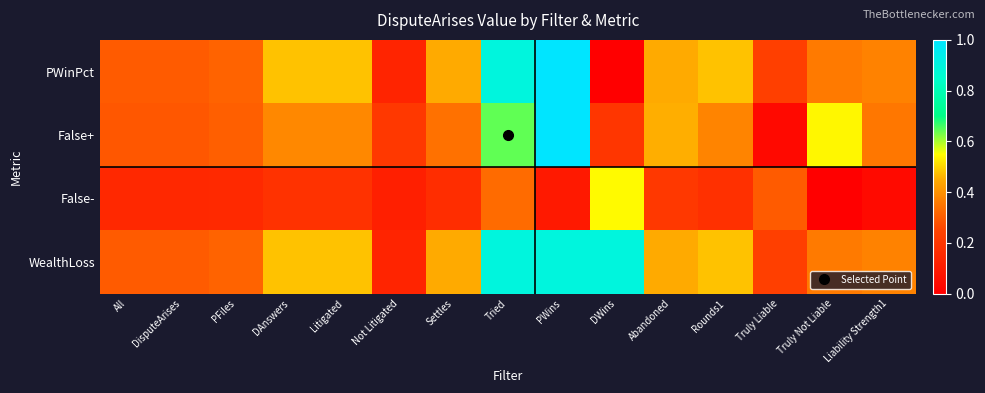

Reading left to right, extract all data points from this chart.

PWinPct: All=0.3	DisputeArises=0.3	PFiles=0.3	DAnswers=0.5	Litigated=0.5	Not Litigated=0.1	Settles=0.5	Tried=0.9	PWins=1.0	DWins=0.0	Abandoned=0.5	Rounds1=0.5	Truly Liable=0.2	Truly Not Liable=0.4	Liability Strength1=0.4
False+: All=0.3	DisputeArises=0.3	PFiles=0.3	DAnswers=0.4	Litigated=0.4	Not Litigated=0.2	Settles=0.3	Tried=0.6	PWins=1.1	DWins=0.2	Abandoned=0.5	Rounds1=0.4	Truly Liable=0.0	Truly Not Liable=0.5	Liability Strength1=0.3
False-: All=0.1	DisputeArises=0.1	PFiles=0.1	DAnswers=0.2	Litigated=0.2	Not Litigated=0.1	Settles=0.2	Tried=0.3	PWins=0.1	DWins=0.5	Abandoned=0.2	Rounds1=0.2	Truly Liable=0.3	Truly Not Liable=0.0	Liability Strength1=0.0
WealthLoss: All=0.3	DisputeArises=0.3	PFiles=0.3	DAnswers=0.5	Litigated=0.5	Not Litigated=0.1	Settles=0.5	Tried=0.9	PWins=0.9	DWins=0.9	Abandoned=0.5	Rounds1=0.5	Truly Liable=0.2	Truly Not Liable=0.4	Liability Strength1=0.4